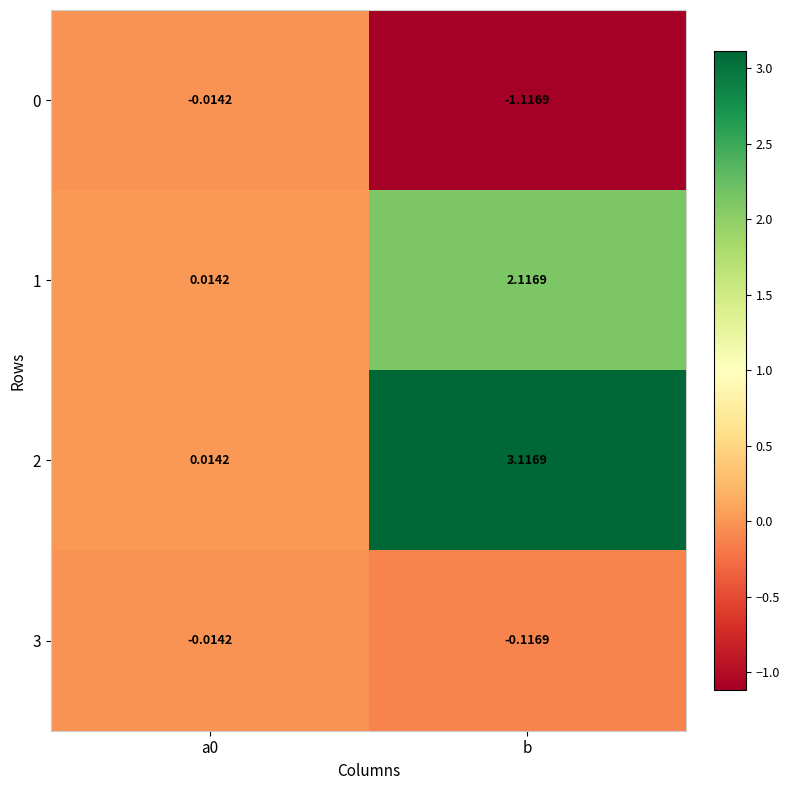

Is the value of 1 at a0 greater than the value of 3 at a0?

Yes